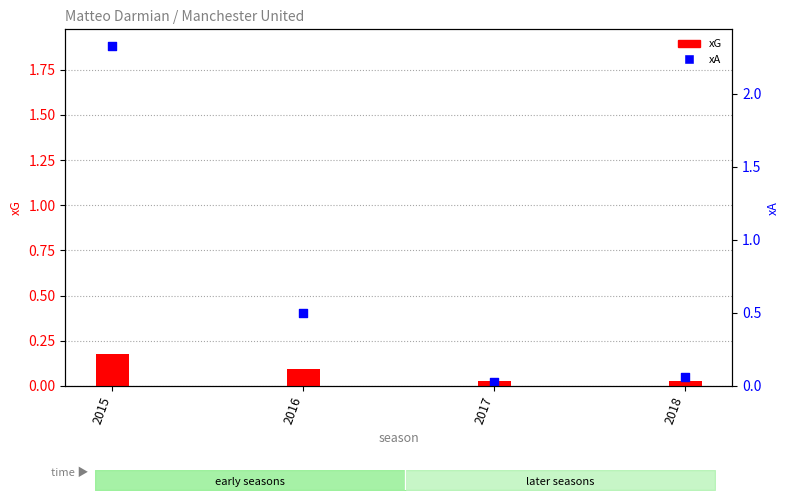

At how many categories does at least one series exceed 1?

1